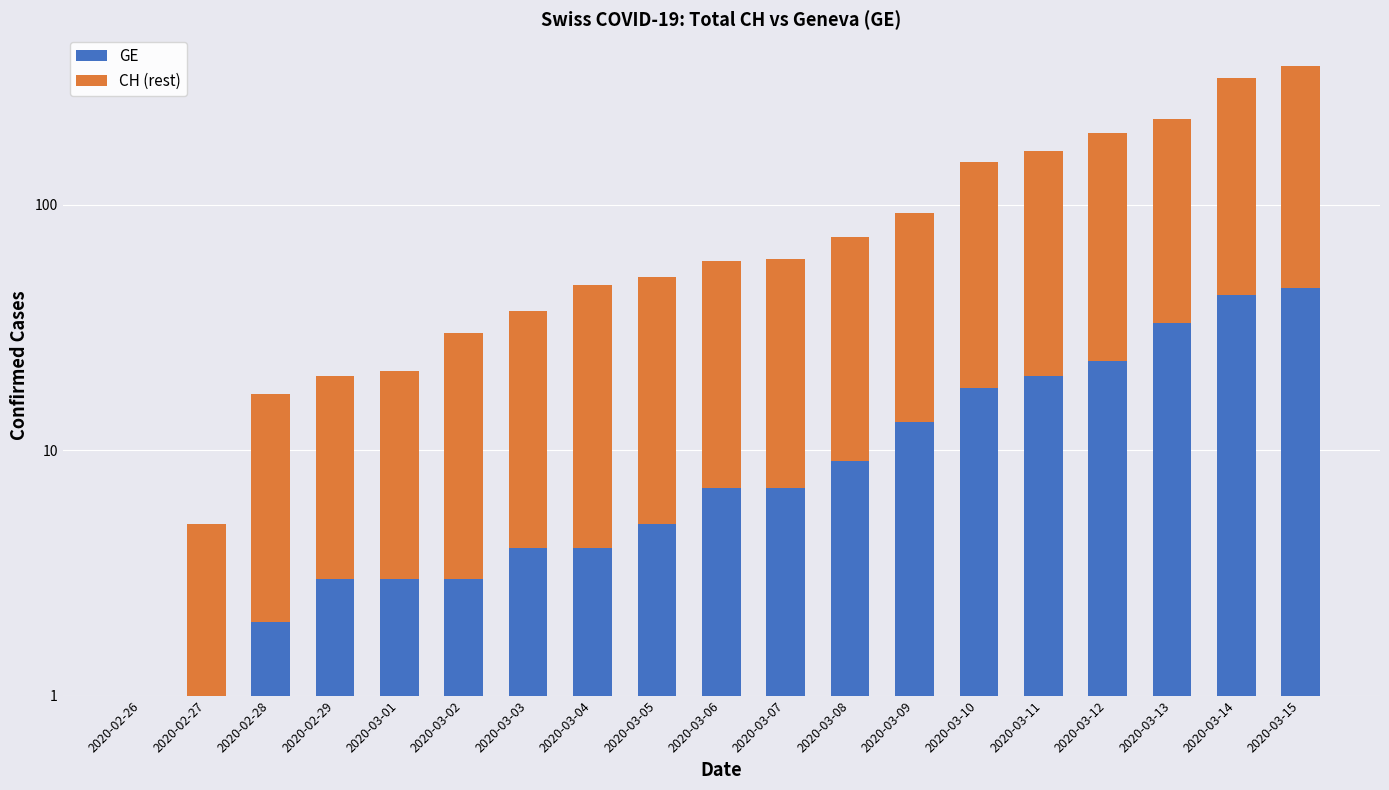

Which category has the lowest value in the CH (rest) series?

2020-02-26